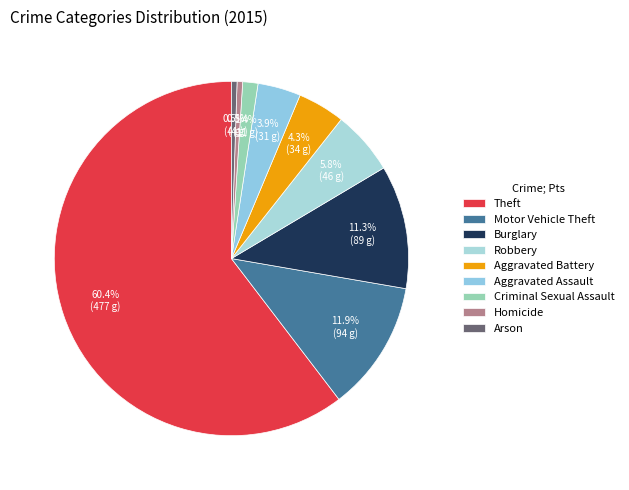

Do Theft and Criminal Sexual Assault together represent more than half of the pie?

Yes